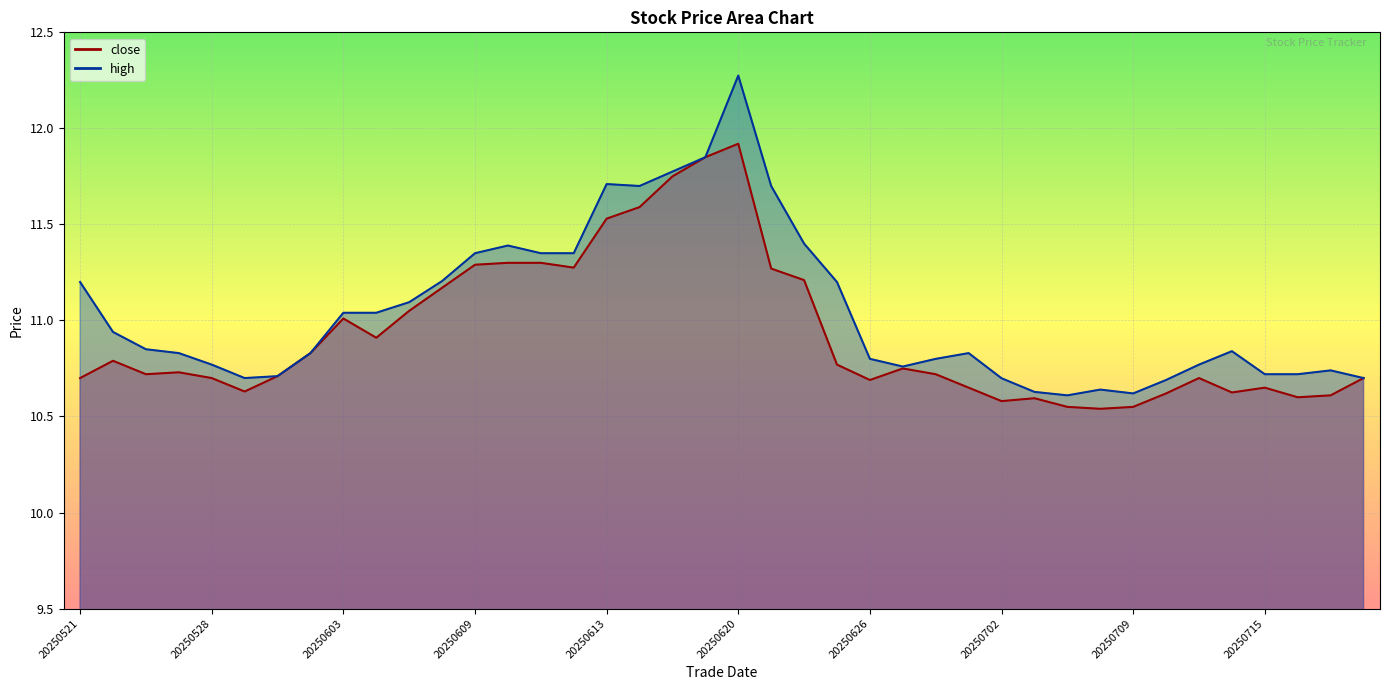

How many data points does each series have?

40